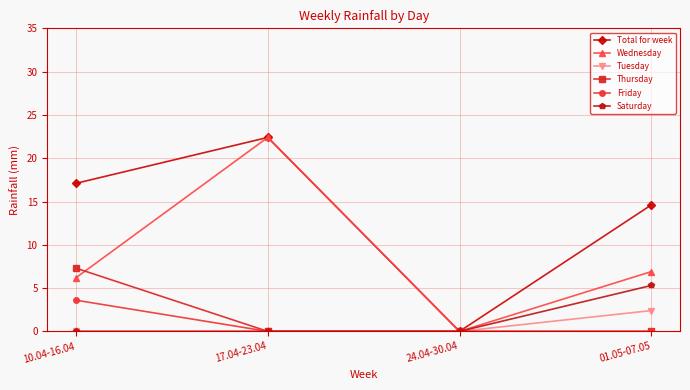

Rank the categories by Total for week value from lowest to highest.

24.04-30.04, 01.05-07.05, 10.04-16.04, 17.04-23.04